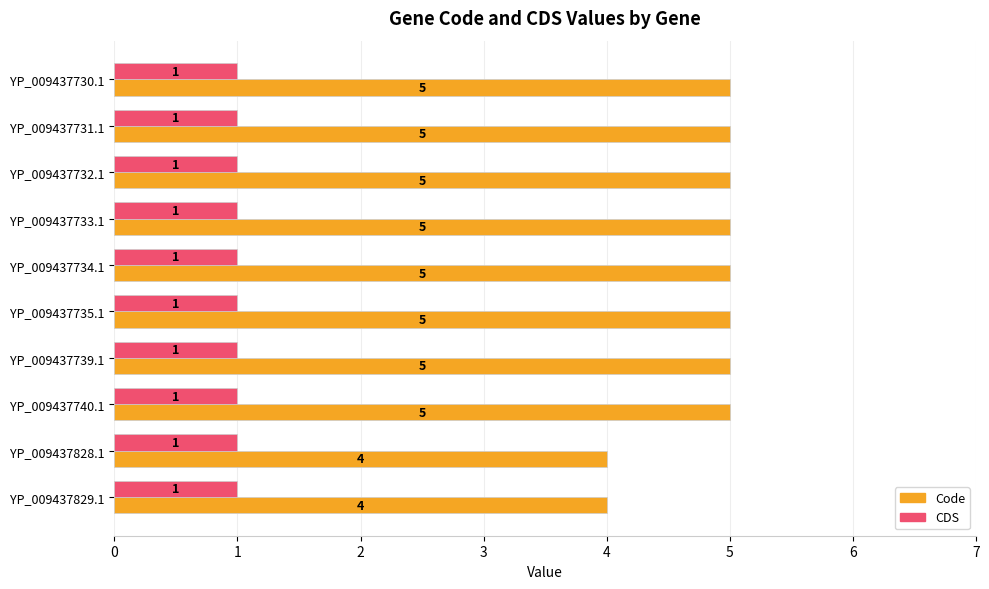

The Code series shows 5 at YP_009437733.1. True or false?

True